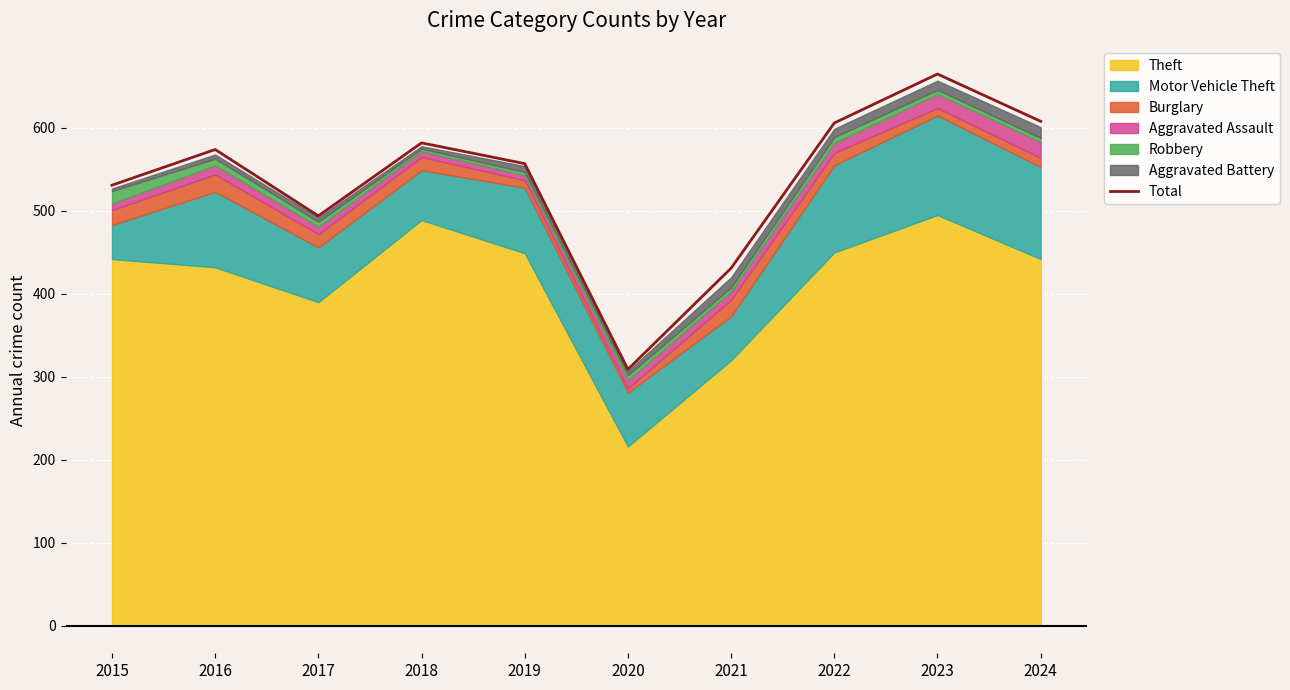

What is the value of the 1st point from the left?

531